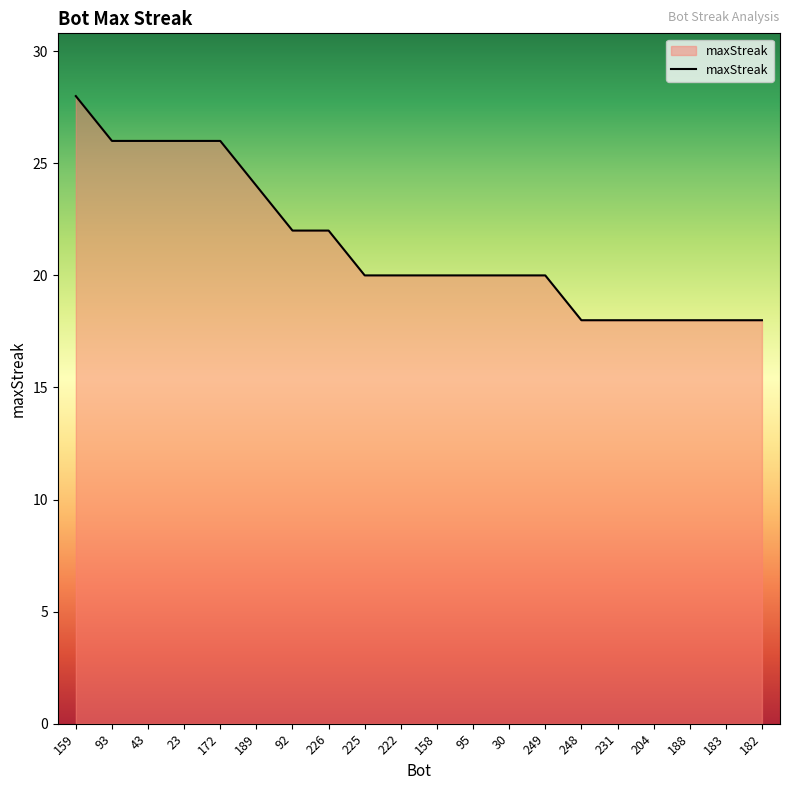

What is the change in value from 226 to 158?

-2